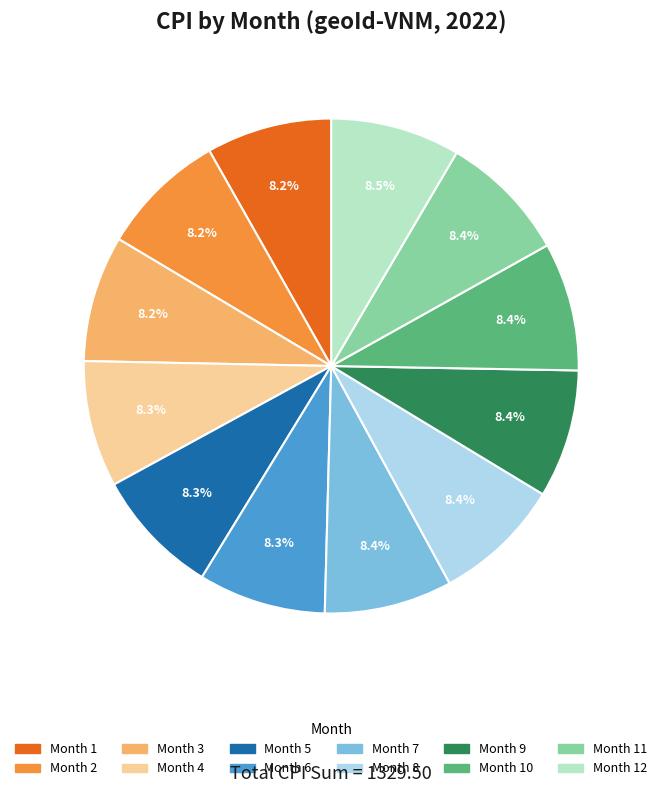

Is there a majority slice in this chart?

No